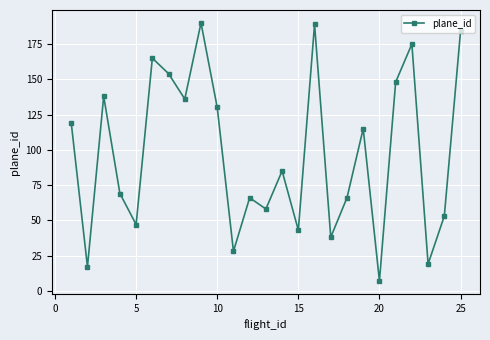

What is the minimum value shown in the chart?

7